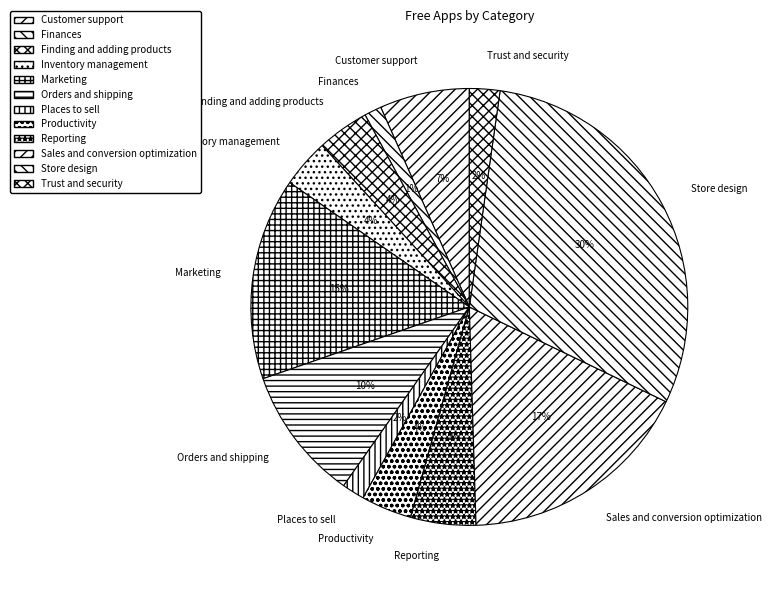

To the nearest percent, what portion does Customer support represent?

7%